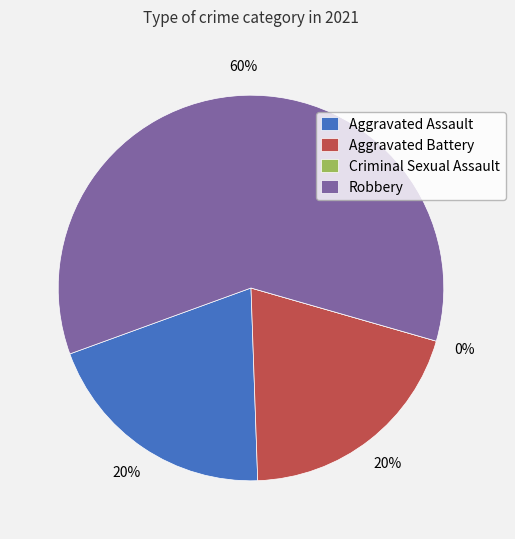

What percentage is the Aggravated Battery slice, to the nearest percent?

20%